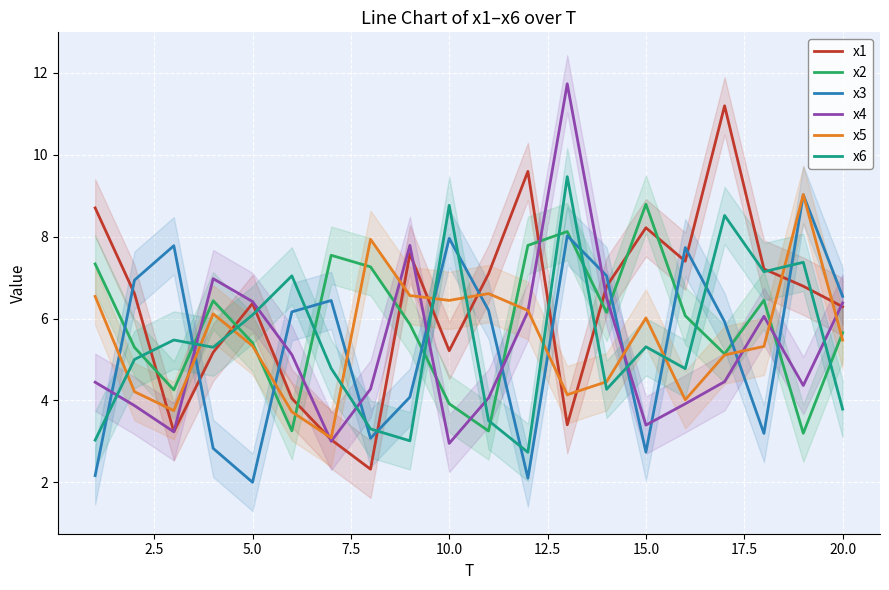

What is the highest value of the x4 series?

11.7